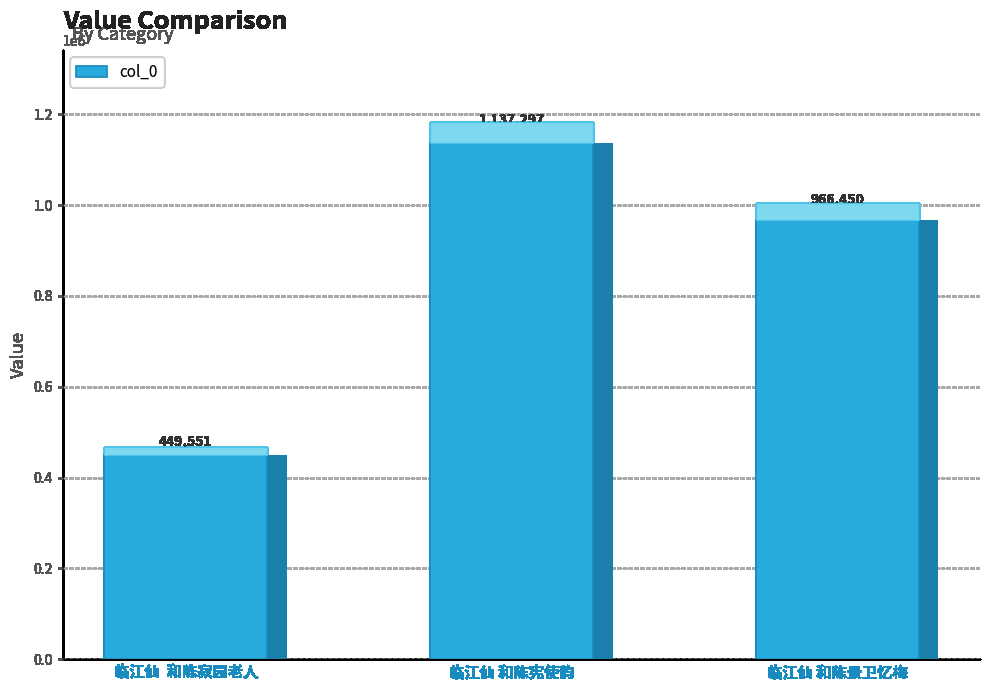

Where does the data first go above 966450?

临江仙 和陈宪使韵